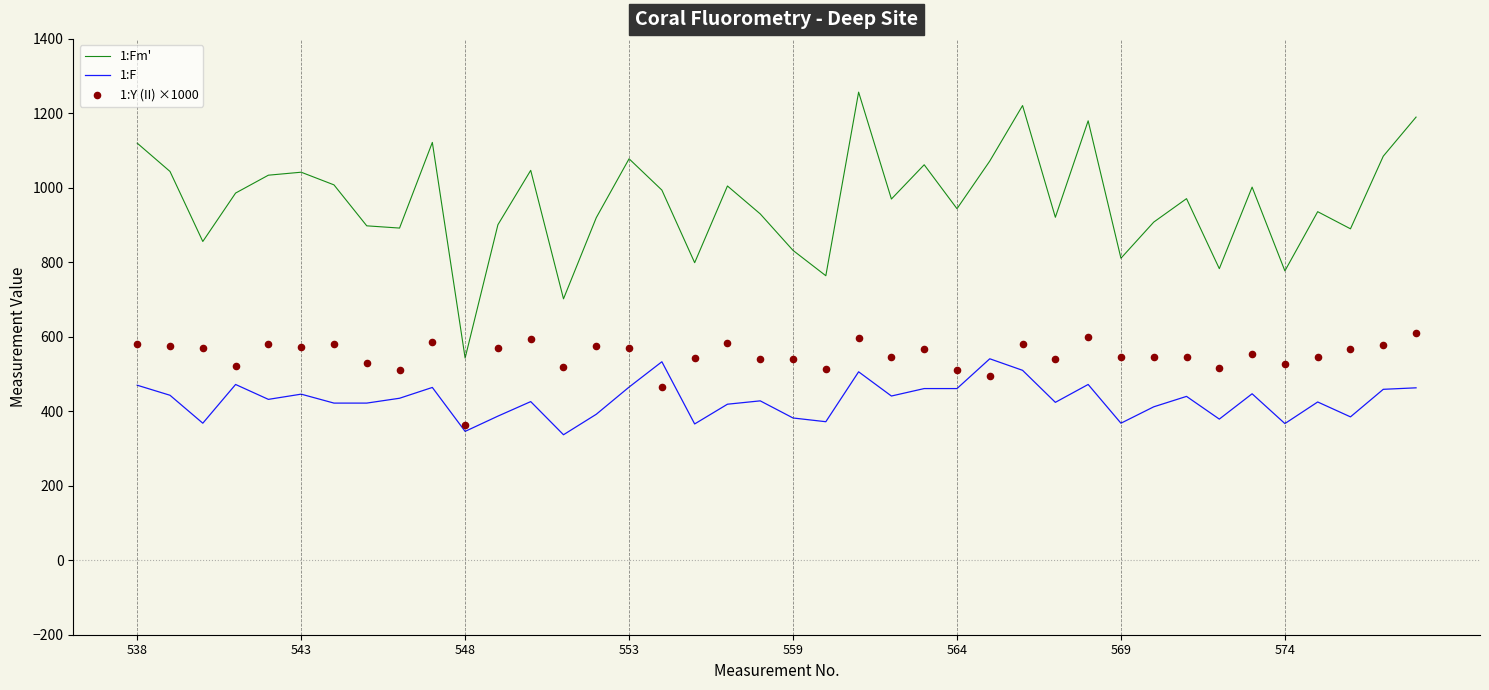

True or false: 1:F and 1:Fm' cross at least once.

False